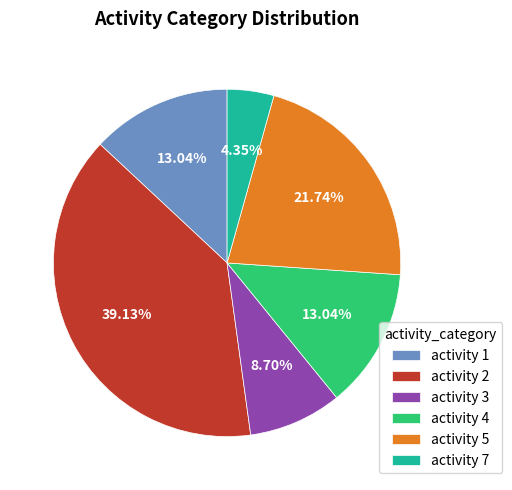

Which slice is the largest?

activity 2